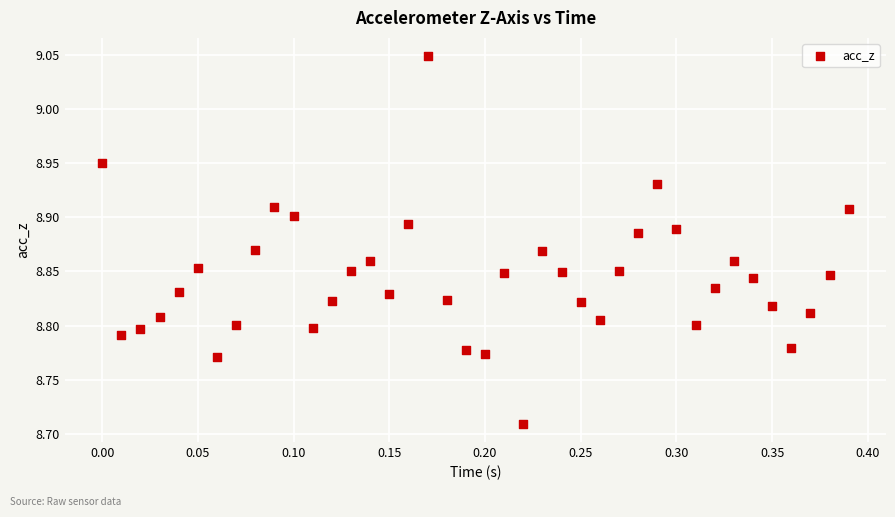

What is the range of X values (max minus min)?

0.4